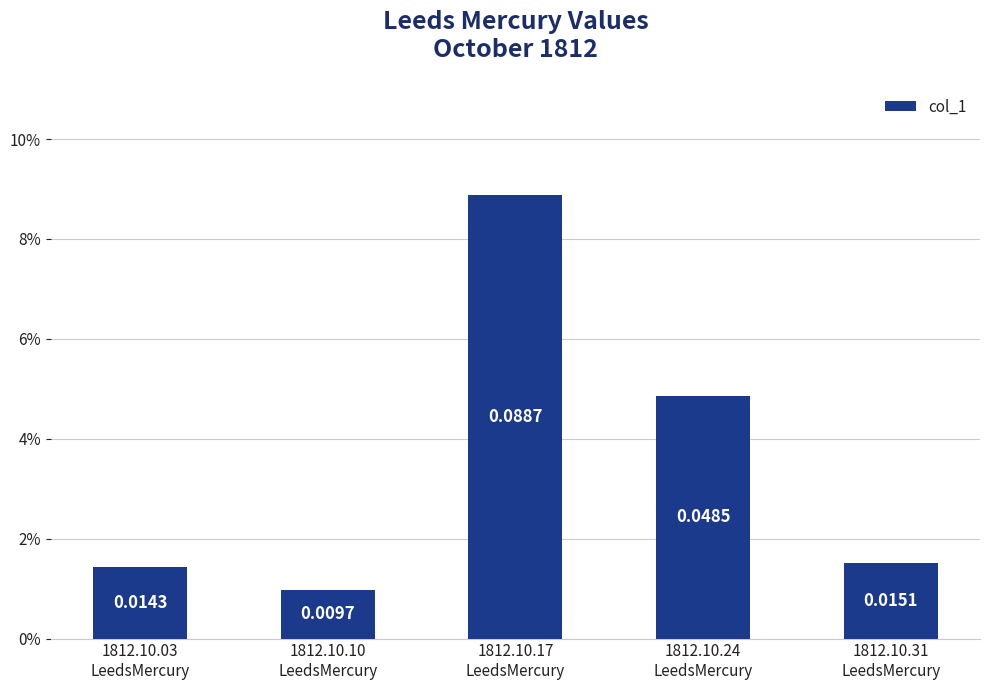

Reading right to left, extract all data points from this chart.

1812.10.31
LeedsMercury=0.0	1812.10.24
LeedsMercury=0.0	1812.10.17
LeedsMercury=0.1	1812.10.10
LeedsMercury=0.0	1812.10.03
LeedsMercury=0.0